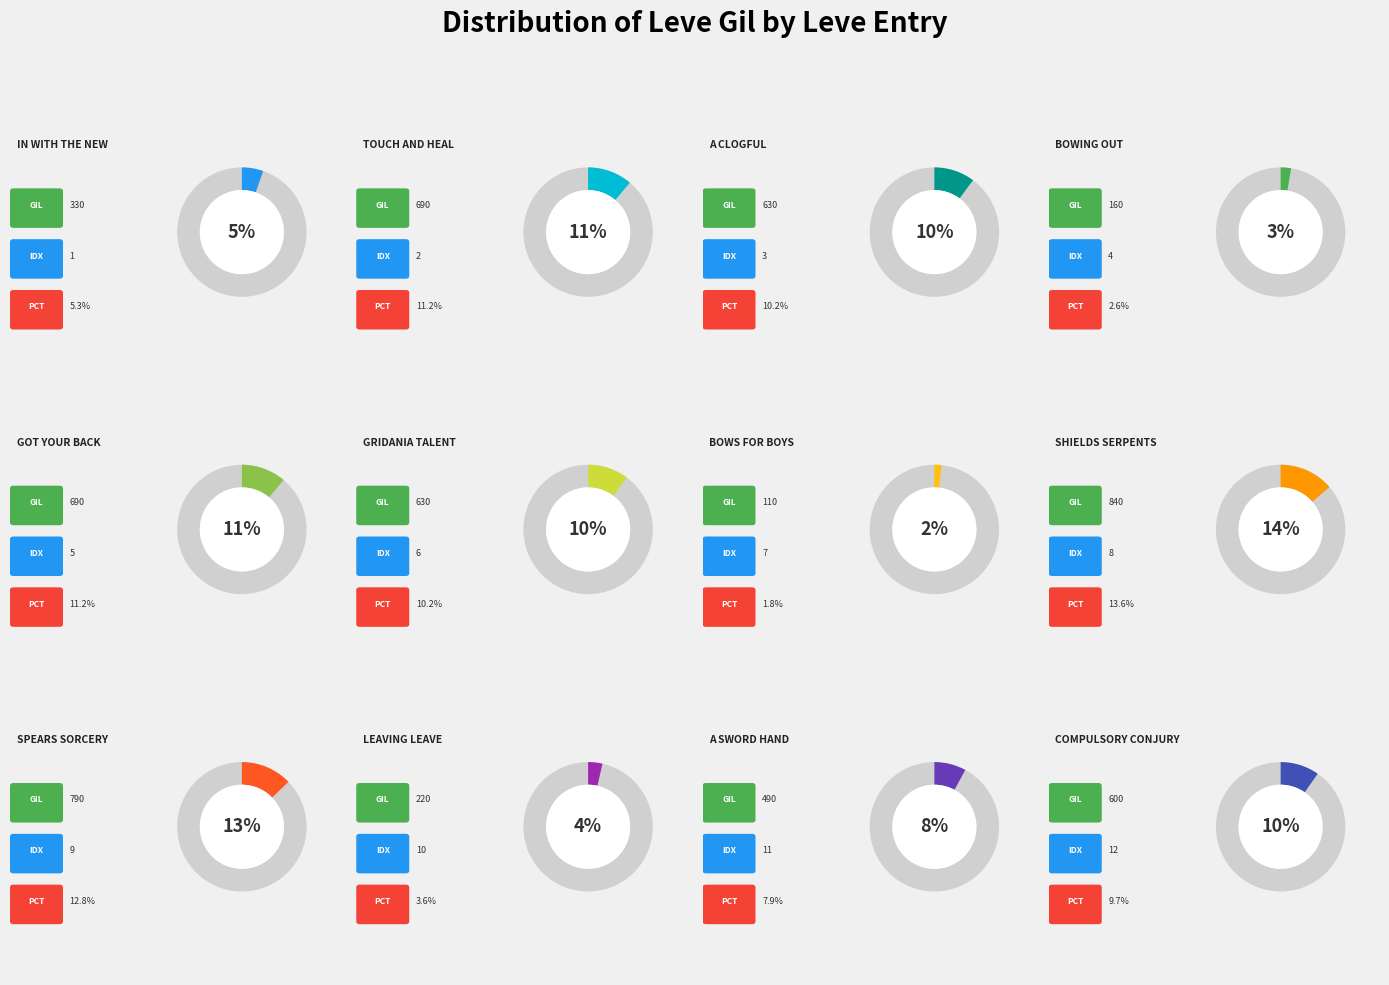

What is the change in value from Touch and Heal to Shields Serpents?

+150